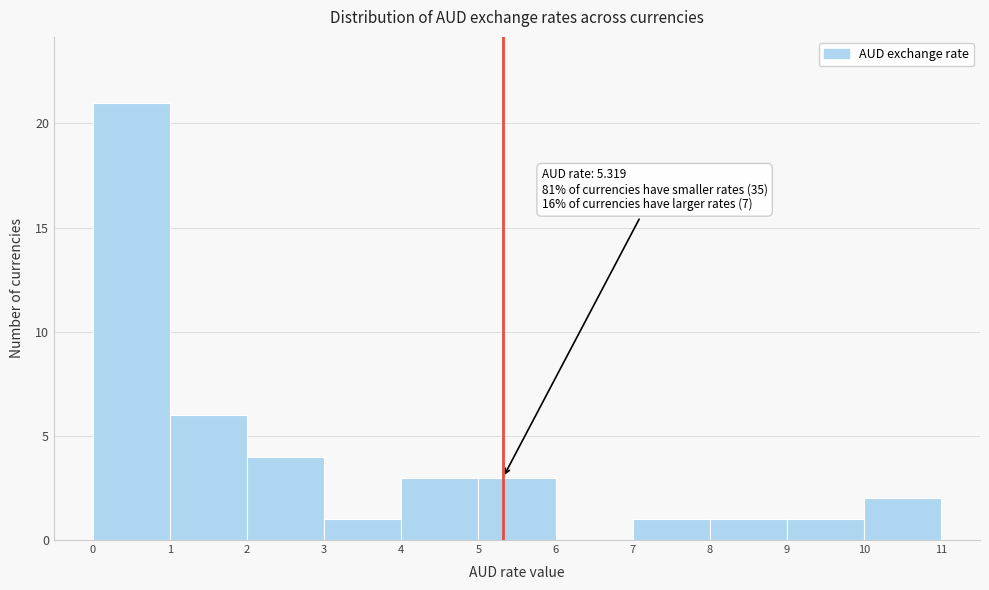

Which range on the x-axis has the tallest bar?

0 to 1